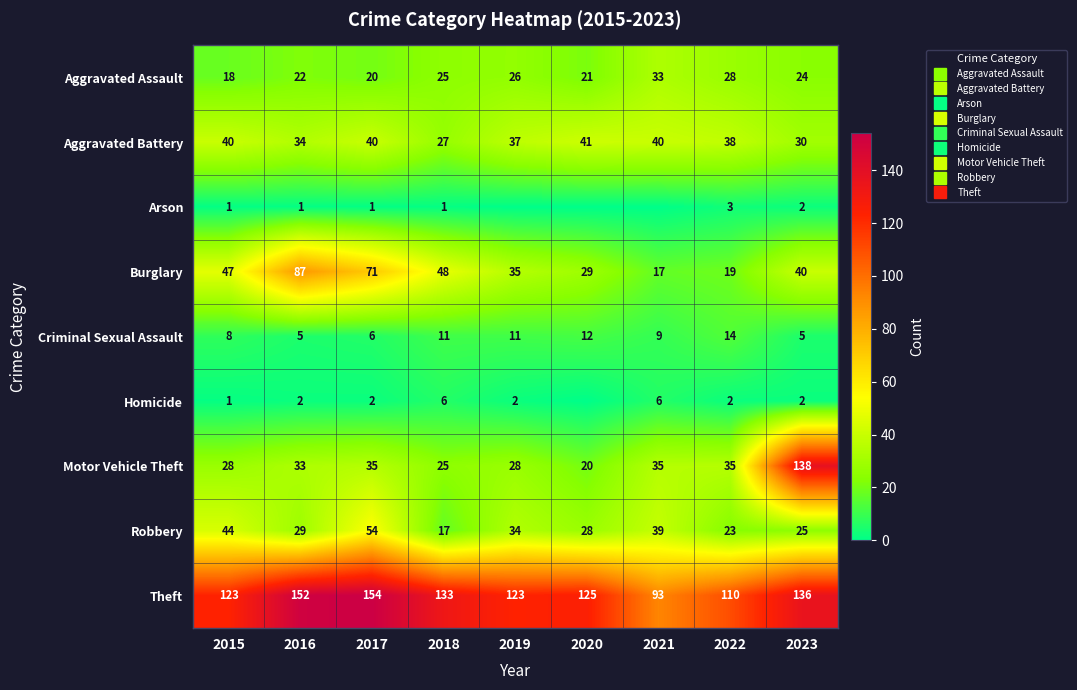

What is the approximate value of Criminal Sexual Assault at 2015?

8